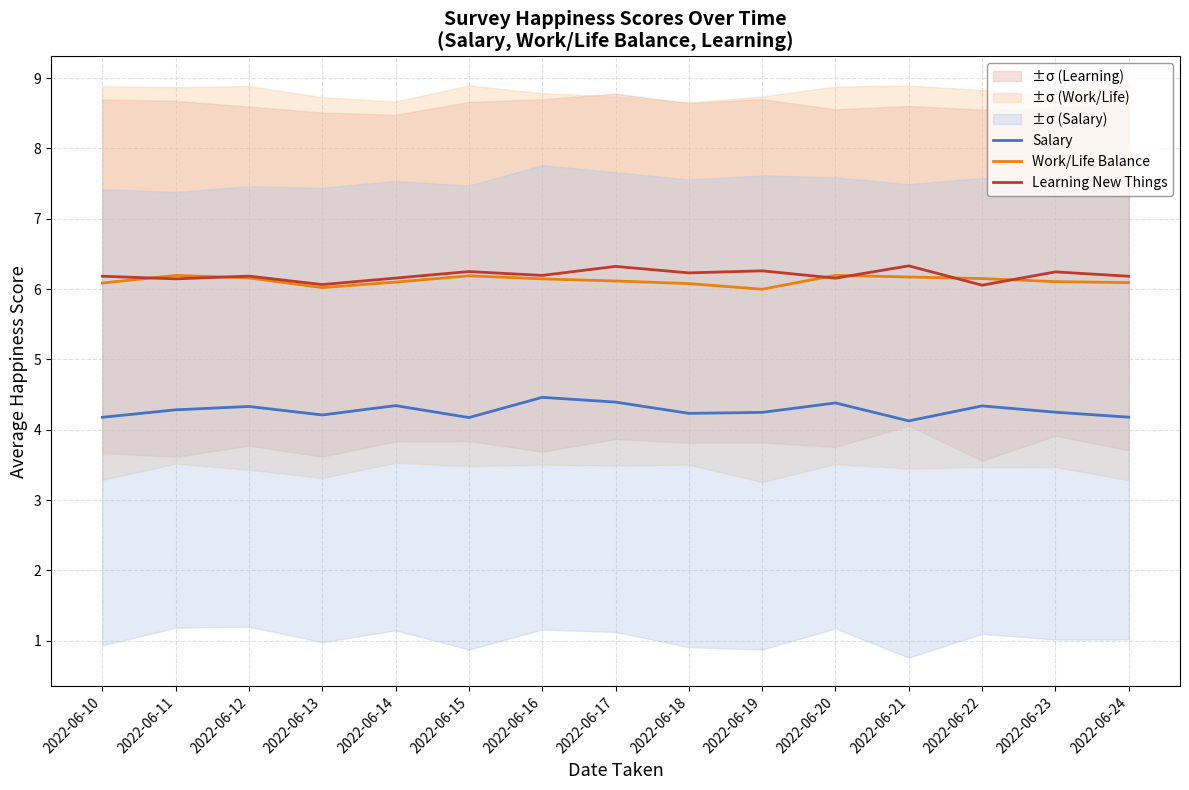

True or false: Salary has a value of 4.2 at 2022-06-13.

True